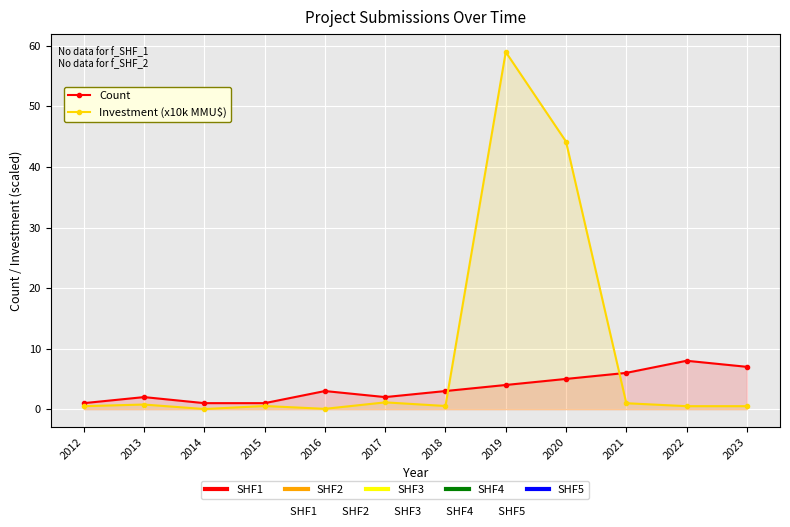

Between 2012 and 2014, which is larger?

2012